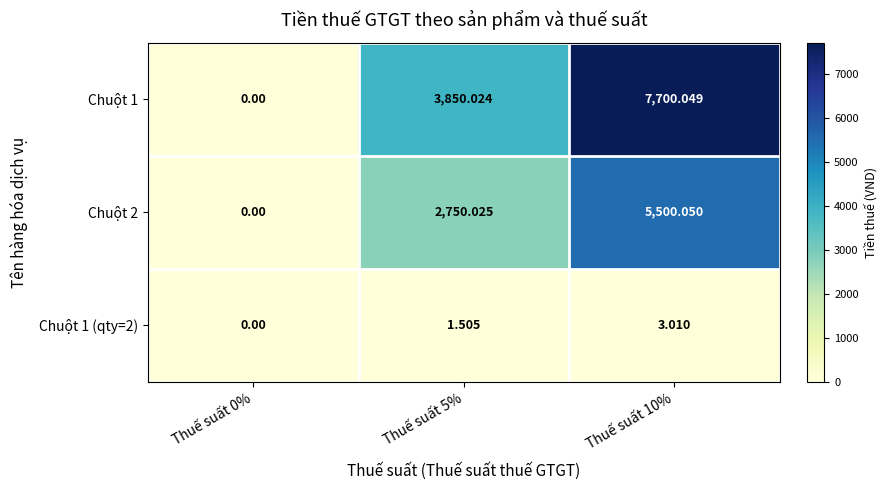

At which category is the sum across all series the highest?

Thuế suất 10%